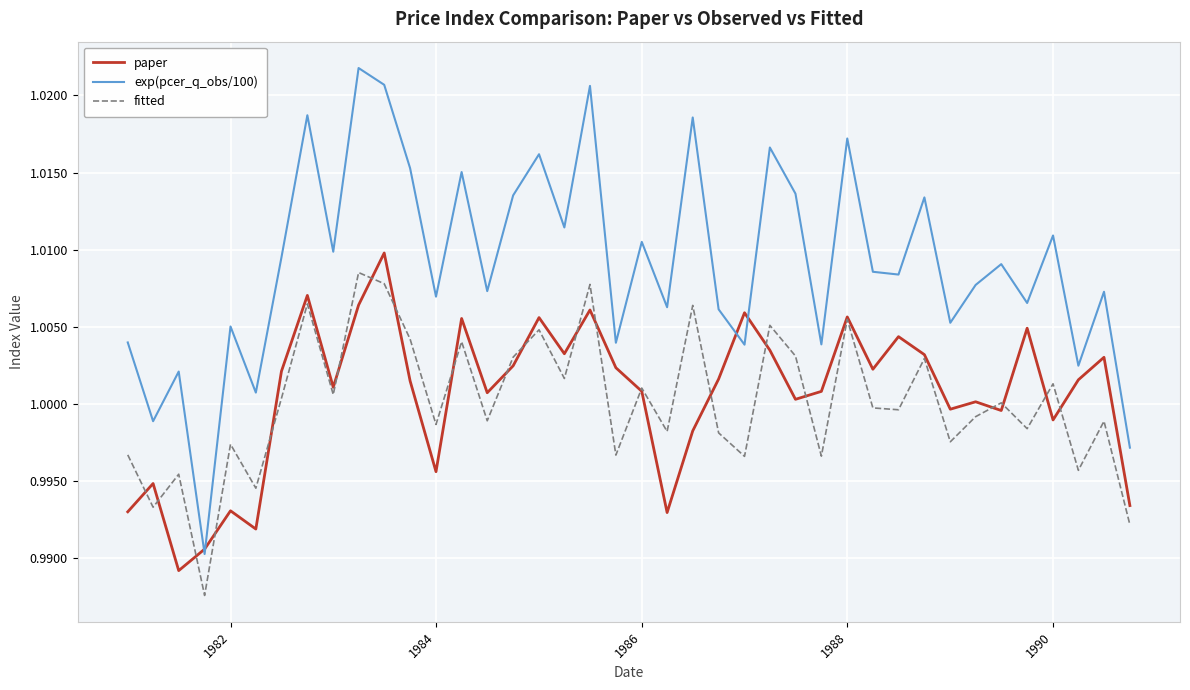

True or false: exp(pcer_q_obs/100) and fitted intersect in this chart.

False